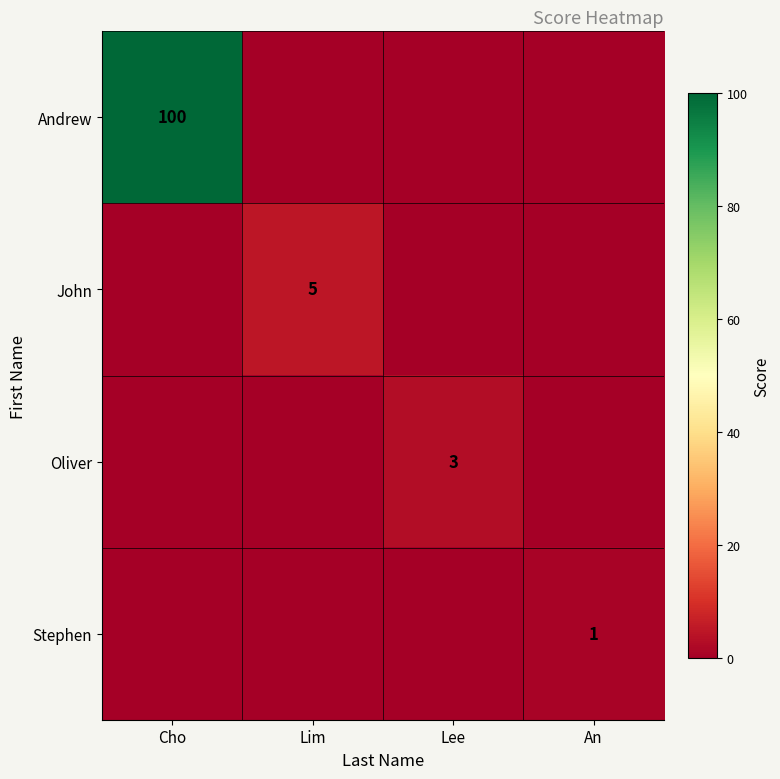

The John series shows 5 at Lim. True or false?

True